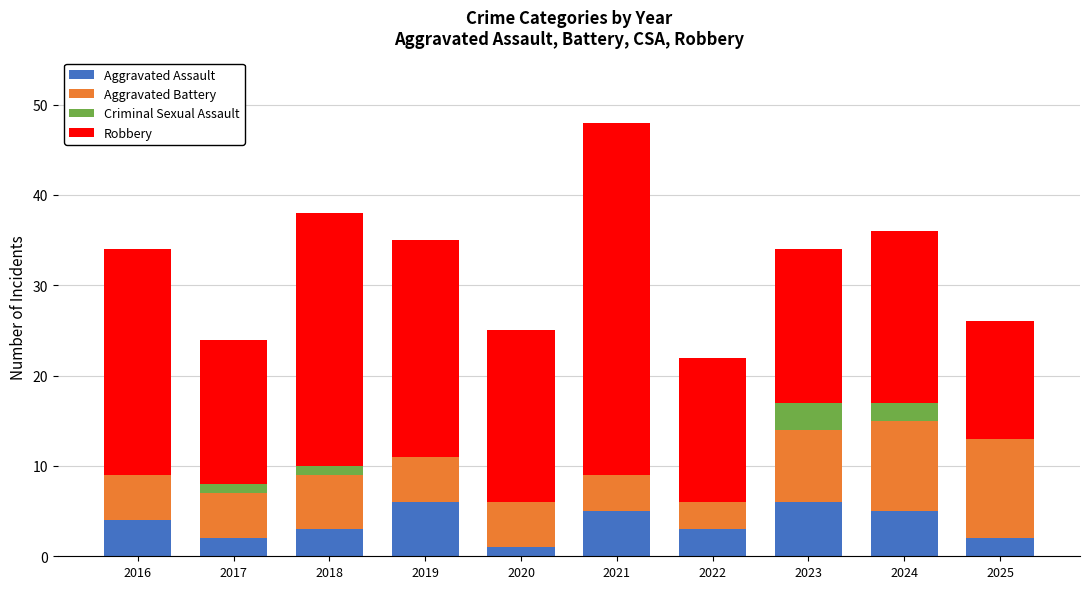

What is the maximum value for Aggravated Assault?

6